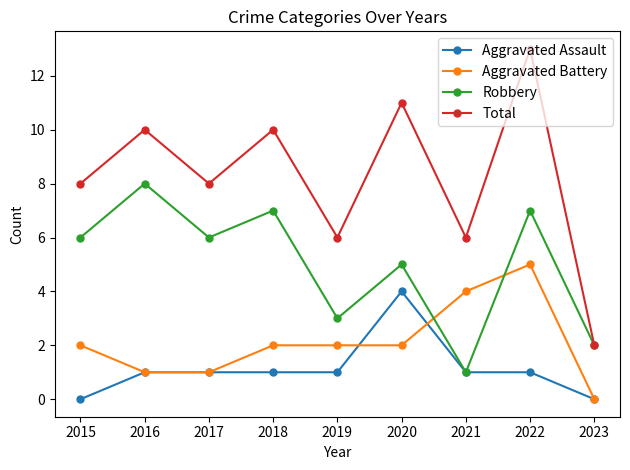

What is the approximate value of Robbery at 2020?

5